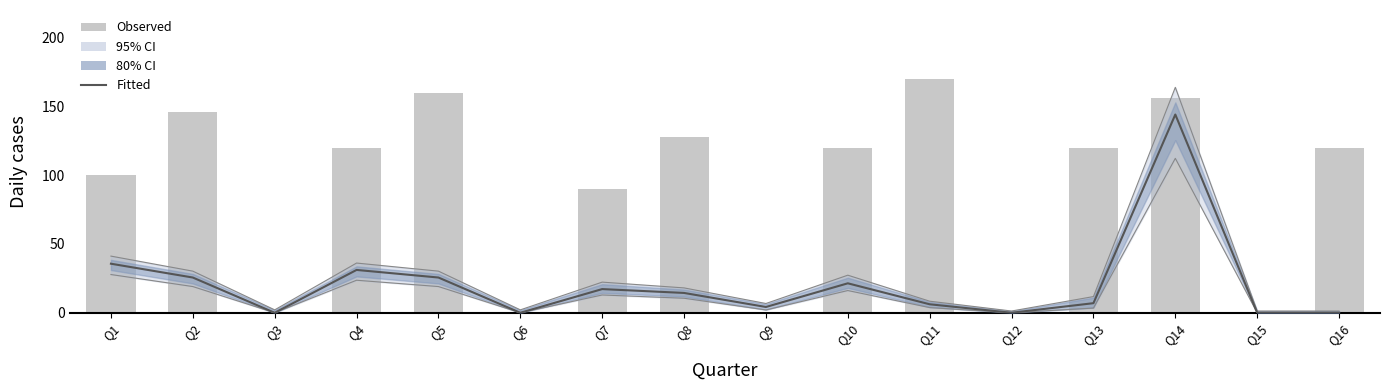

Rank the series by their average value, from highest to lowest.

Observed, Fitted